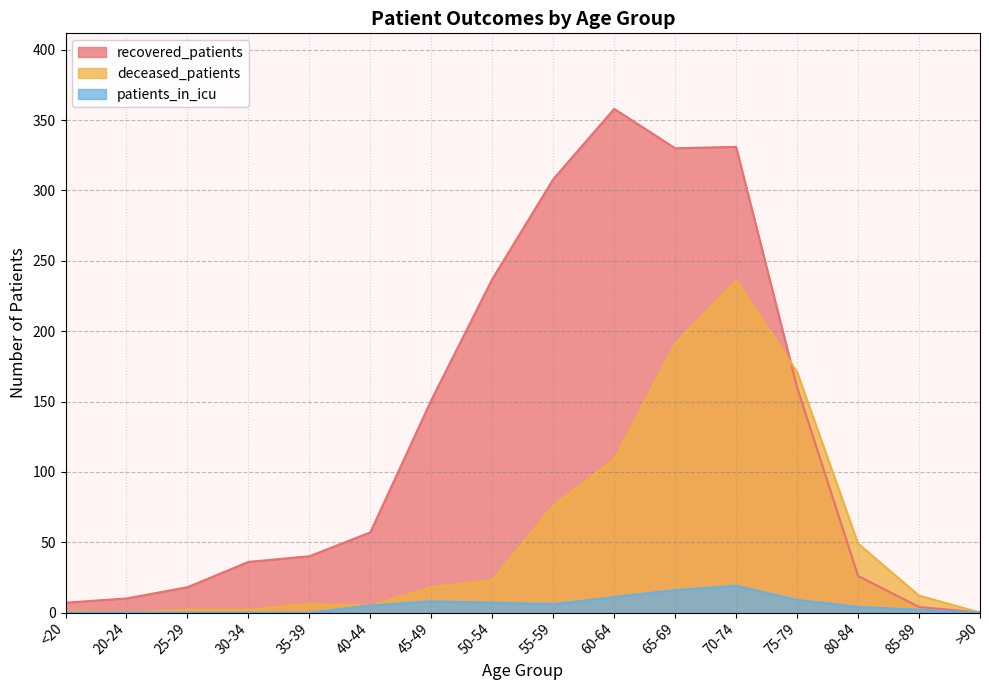

True or false: patients_in_icu and deceased_patients intersect in this chart.

False